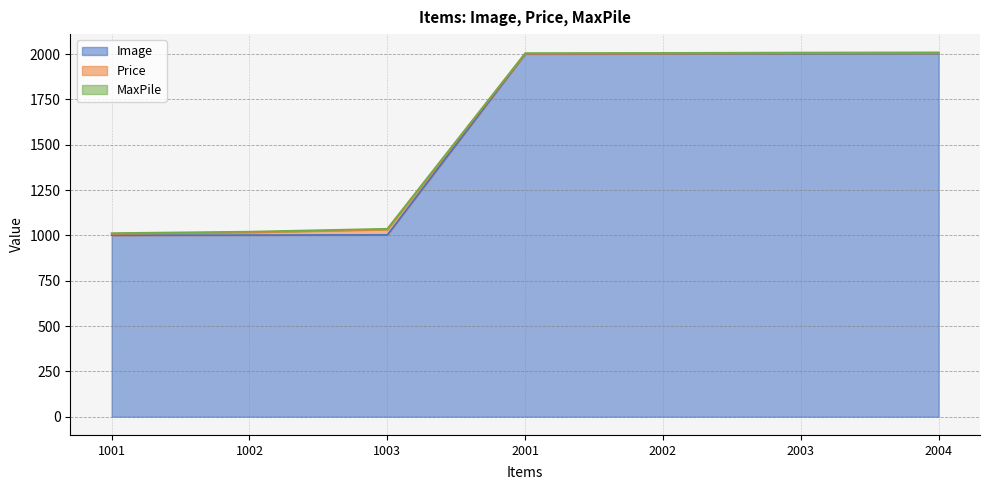

What is the value of the Image point at the 3rd from the left?

1003